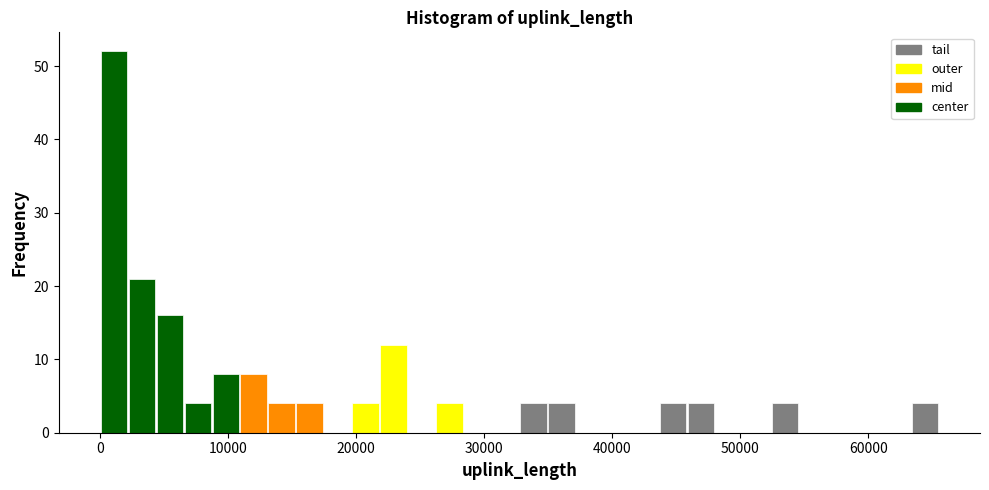

Around what value on the x-axis is the tallest bar? Give the approximate position of its centre, as read against the axis.

1000